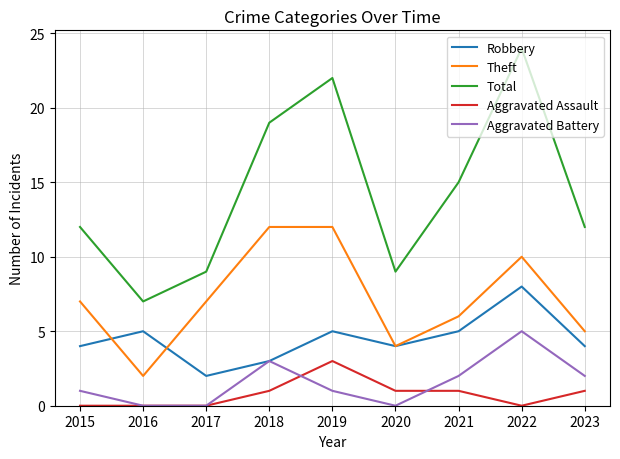

True or false: Robbery has a value of 0 at 2017.

False